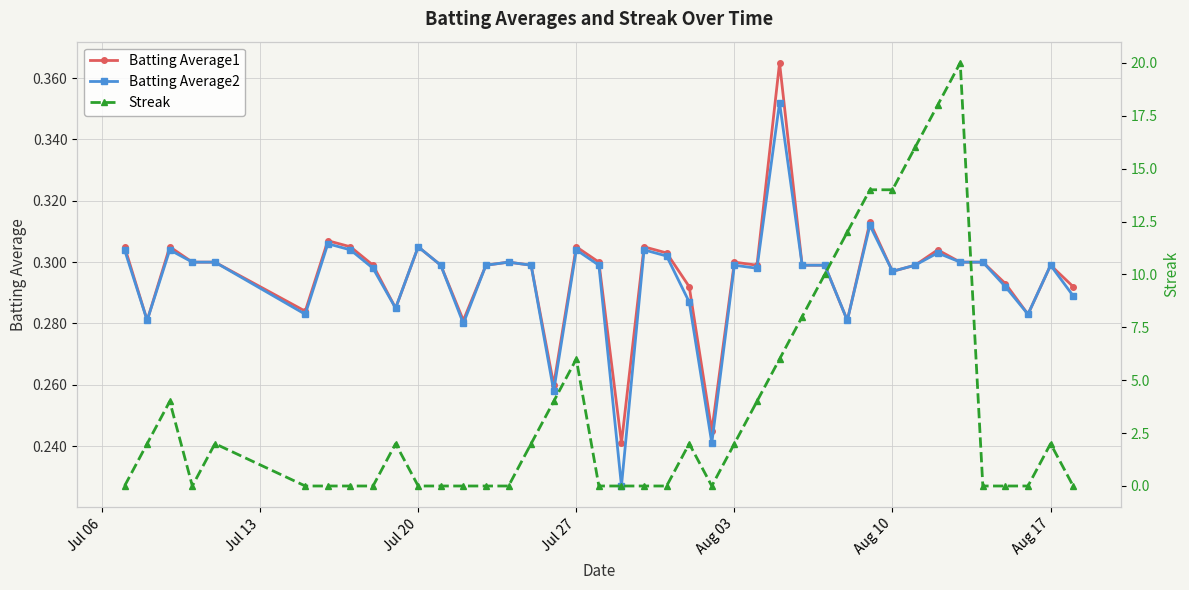

True or false: Batting Average1 has a value of 0.1 at Aug 10.

False